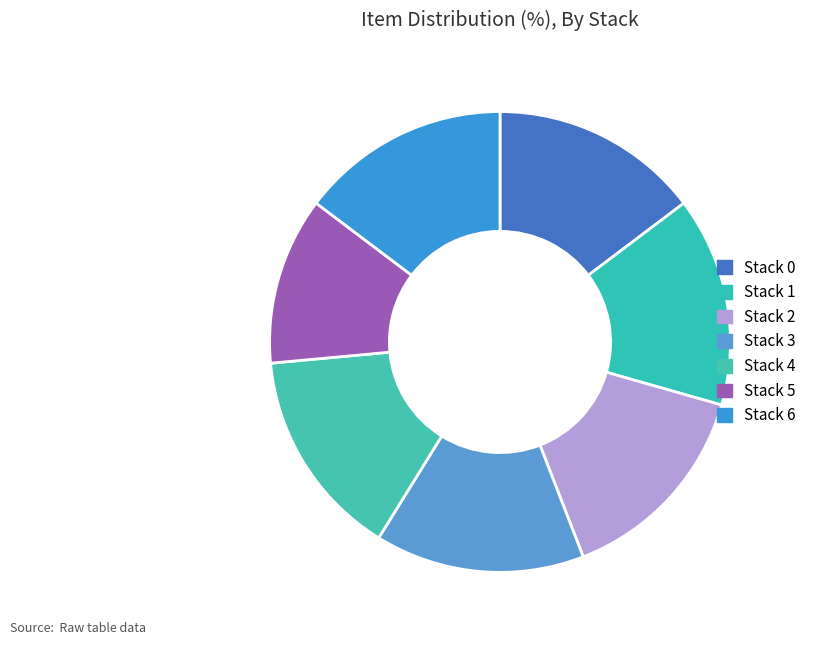

Count the number of slices in the pie.

7